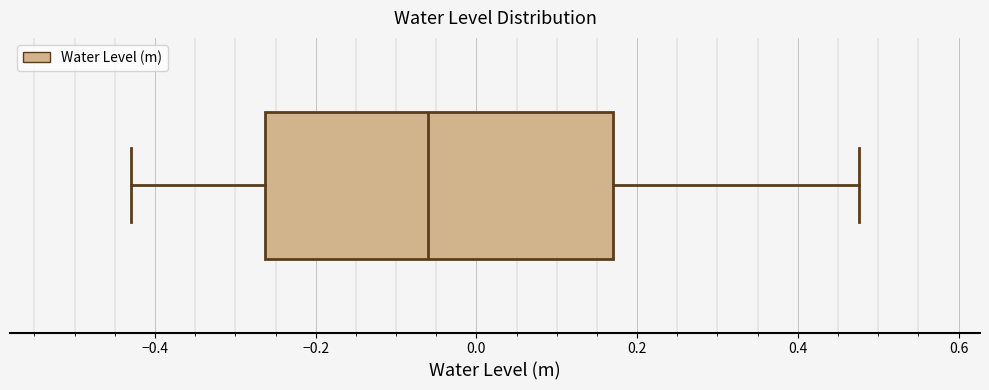

Transcribe this box plot: give where the median line is, the range the box spans, and where the two whiskers end, as read against the x-axis. The values are not printed on the chart, so give them approximately, as read against the axis.

median -0.06, box -0.26 to 0.16, whiskers -0.44 to 0.48